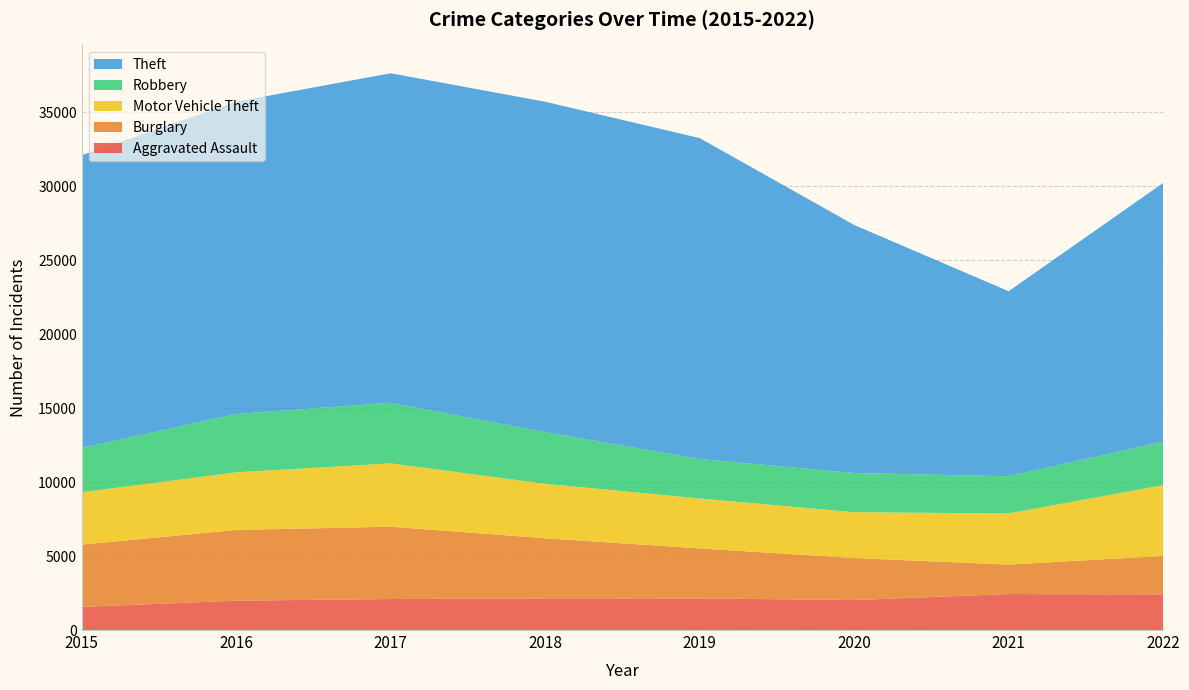

Reading left to right, transcribe all the data shown in this chart.

Aggravated Assault: 2015=1564	2016=1985	2017=2095	2018=2140	2019=2138	2020=2028	2021=2432	2022=2407
Burglary: 2015=4208	2016=4781	2017=4891	2018=4064	2019=3380	2020=2840	2021=1991	2022=2601
Motor Vehicle Theft: 2015=3540	2016=3894	2017=4279	2018=3682	2019=3374	2020=3097	2021=3458	2022=4784
Robbery: 2015=3005	2016=3944	2017=4096	2018=3489	2019=2671	2020=2649	2021=2513	2022=2938
Theft: 2015=19779	2016=21113	2017=22276	2018=22337	2019=21690	2020=16768	2021=12510	2022=17493